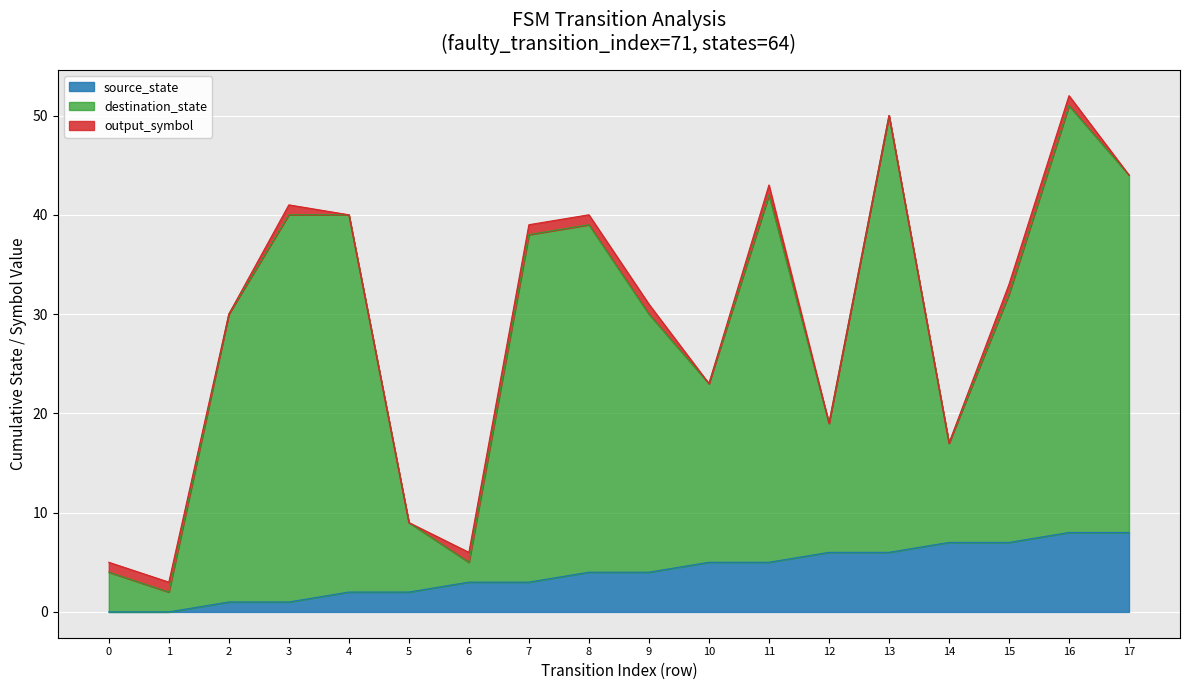

List the labels in order of source_state value, largest first.

16, 17, 14, 15, 12, 13, 10, 11, 8, 9, 6, 7, 4, 5, 2, 3, 0, 1